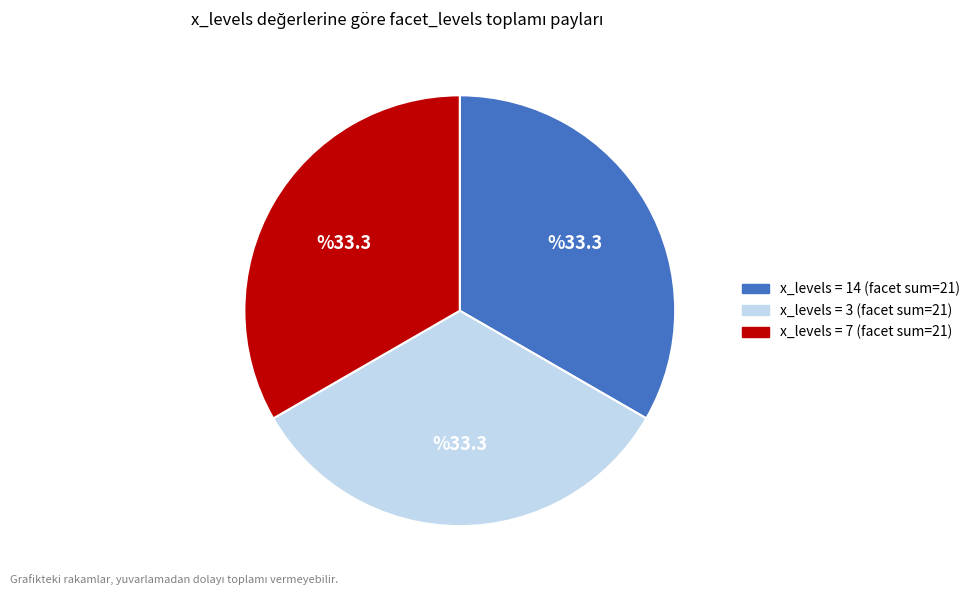

How many segments does this pie chart have?

3